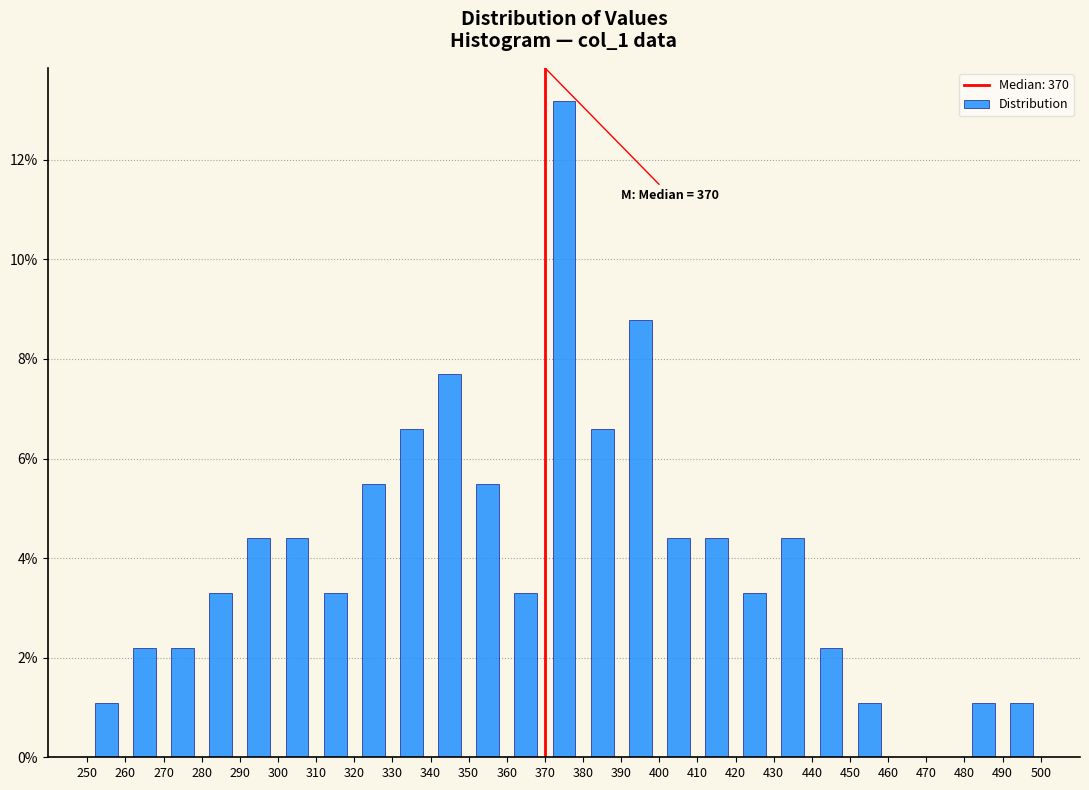

Which range on the x-axis has the tallest bar?

370 to 380